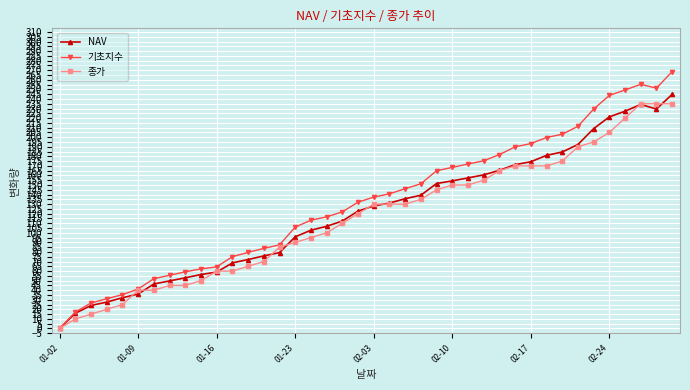

What is the value of the NAV point at the 19th from the left?

112.4